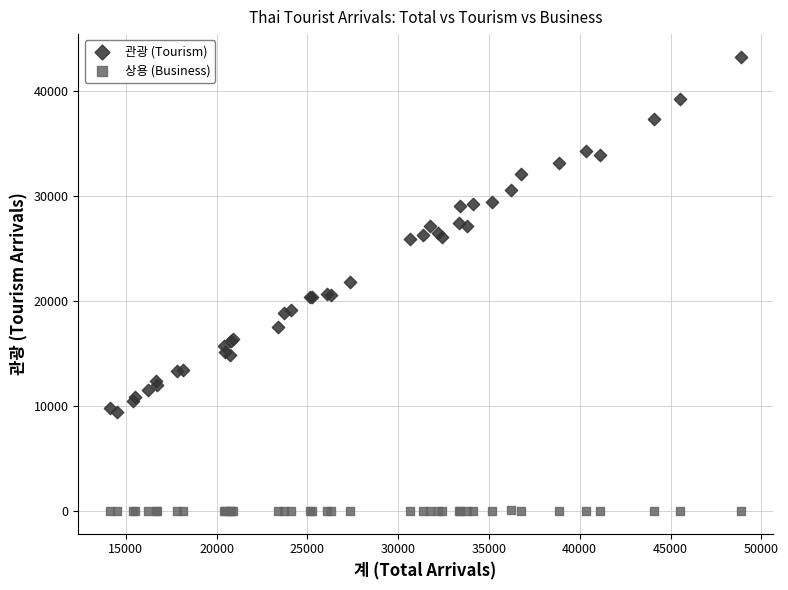

Which series contains the highest Y value?

관광 (Tourism)